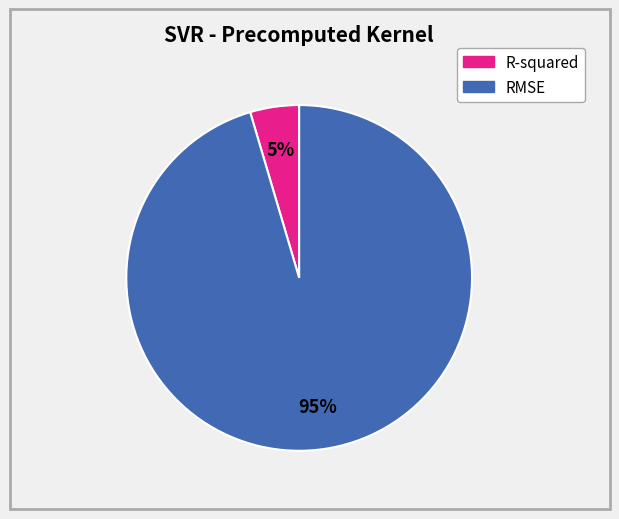

Count the number of slices in the pie.

2